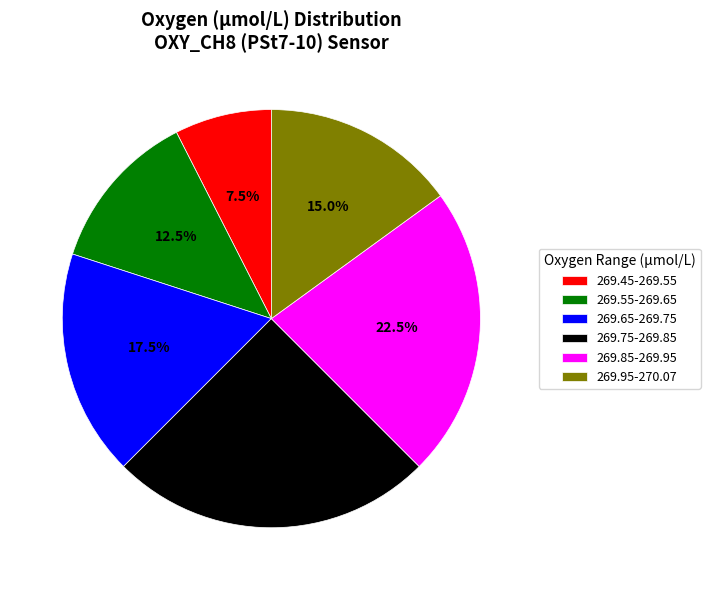

Rank the categories by value from highest to lowest.

269.75-269.85, 269.85-269.95, 269.65-269.75, 269.95-270.07, 269.55-269.65, 269.45-269.55